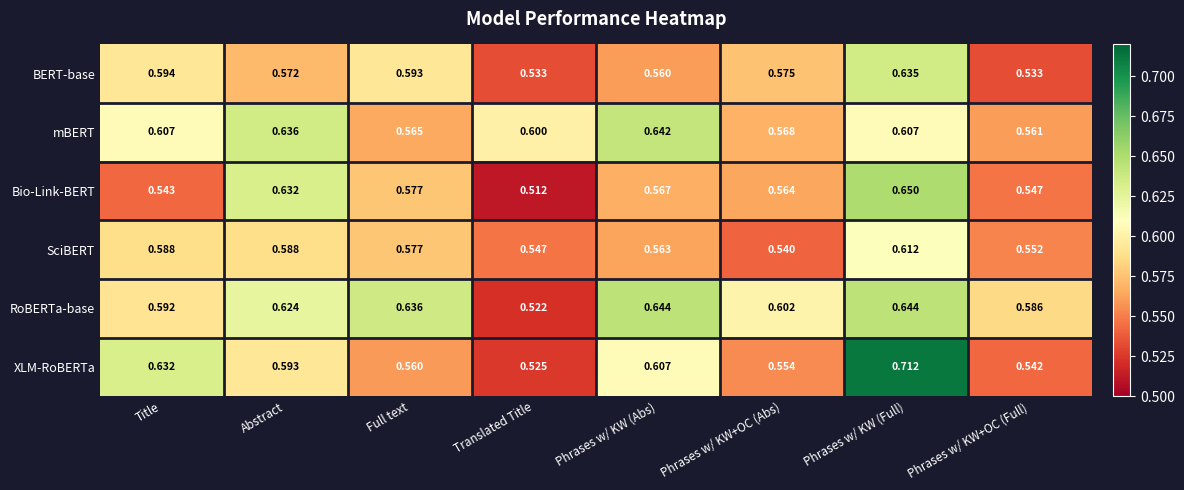

Where is RoBERTa-base nearest to the value 0?

Translated Title